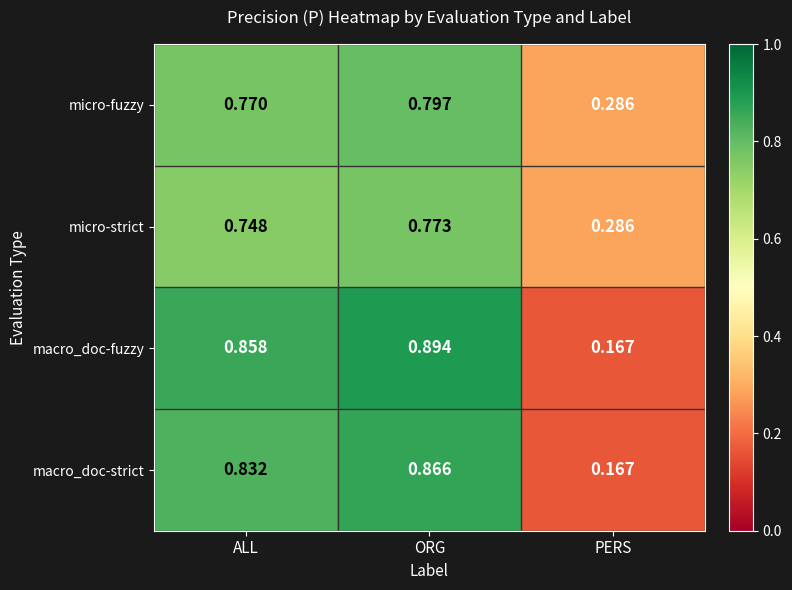

Count the number of data series in this chart.

4